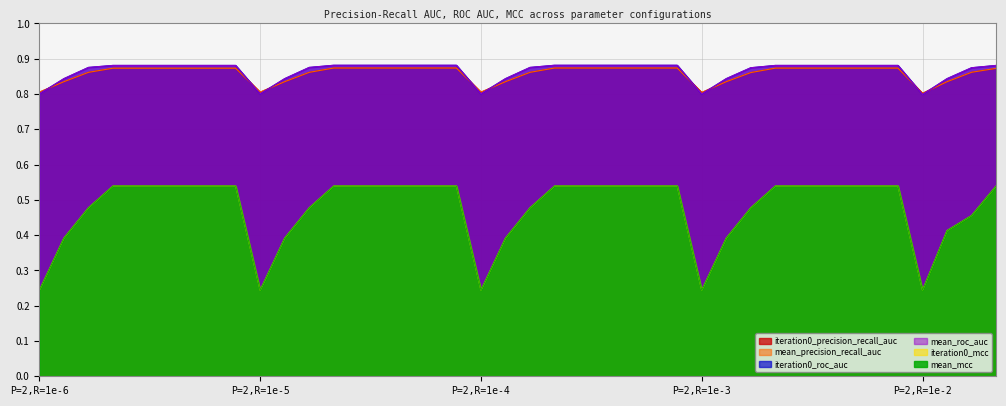

Is the value of iteration0_precision_recall_auc at 2 greater than the value of iteration0_roc_auc at 37?

Yes